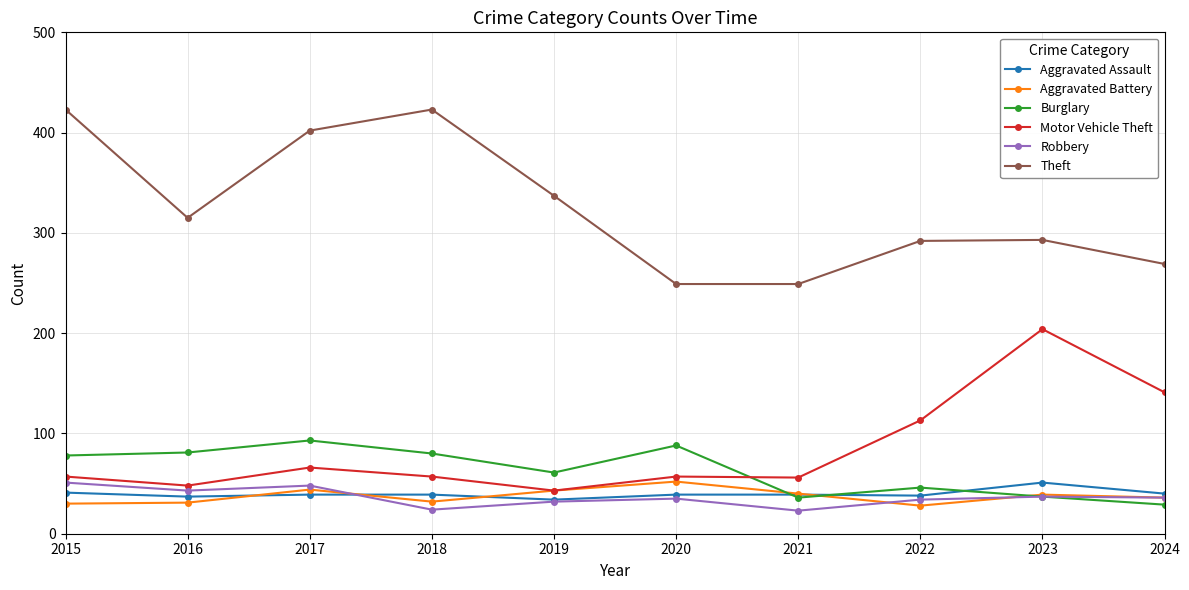

Where is Burglary nearest to the value 61?

2019